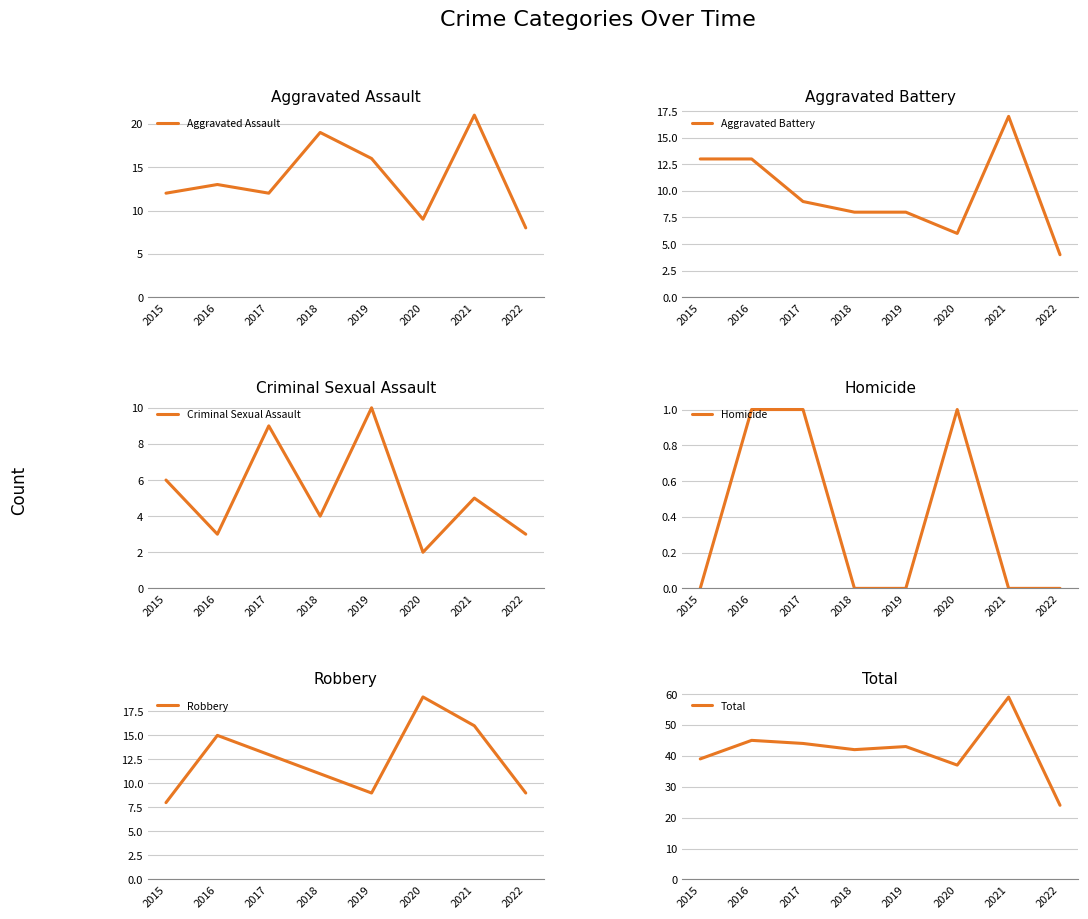

At which label does Aggravated Battery reach its minimum?

2022